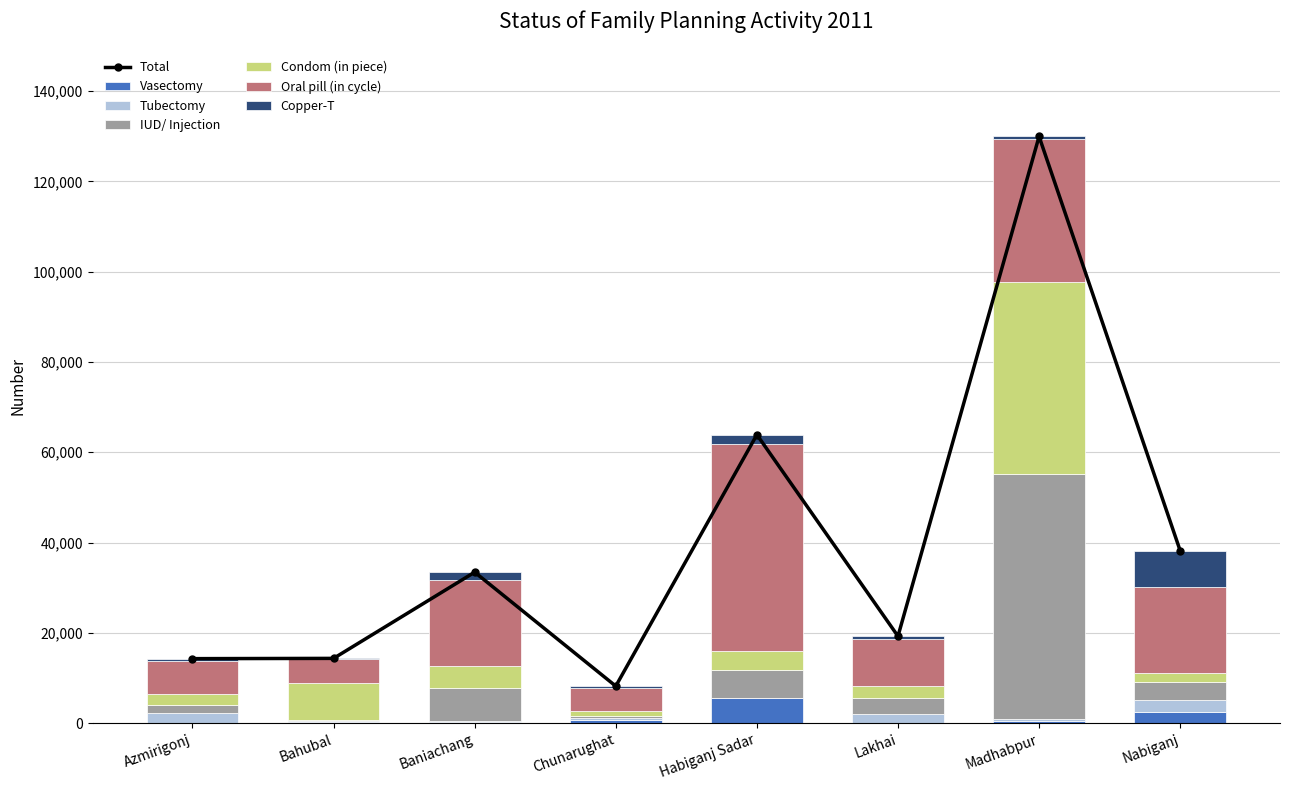

The value of IUD/ Injection at Baniachang is 11042. True or false?

False